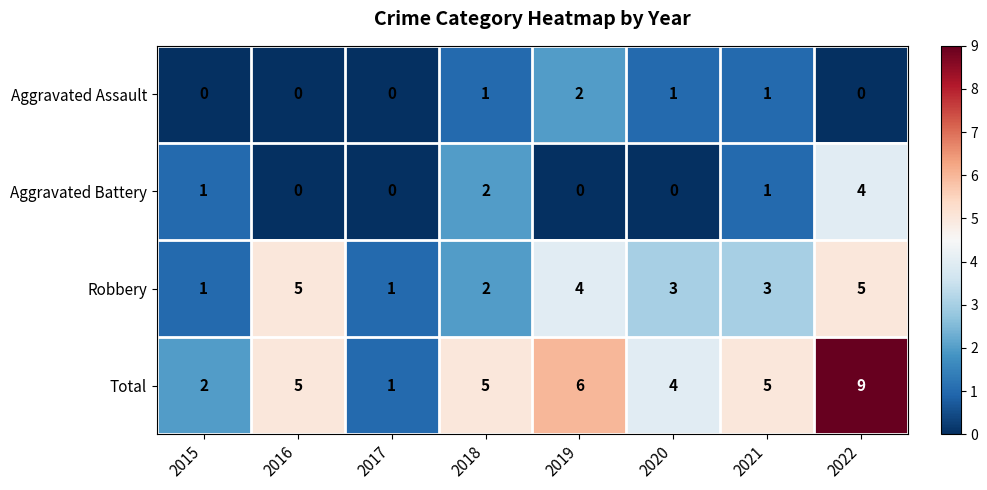

What is the difference between the maximum and minimum values in the Aggravated Battery series?

4